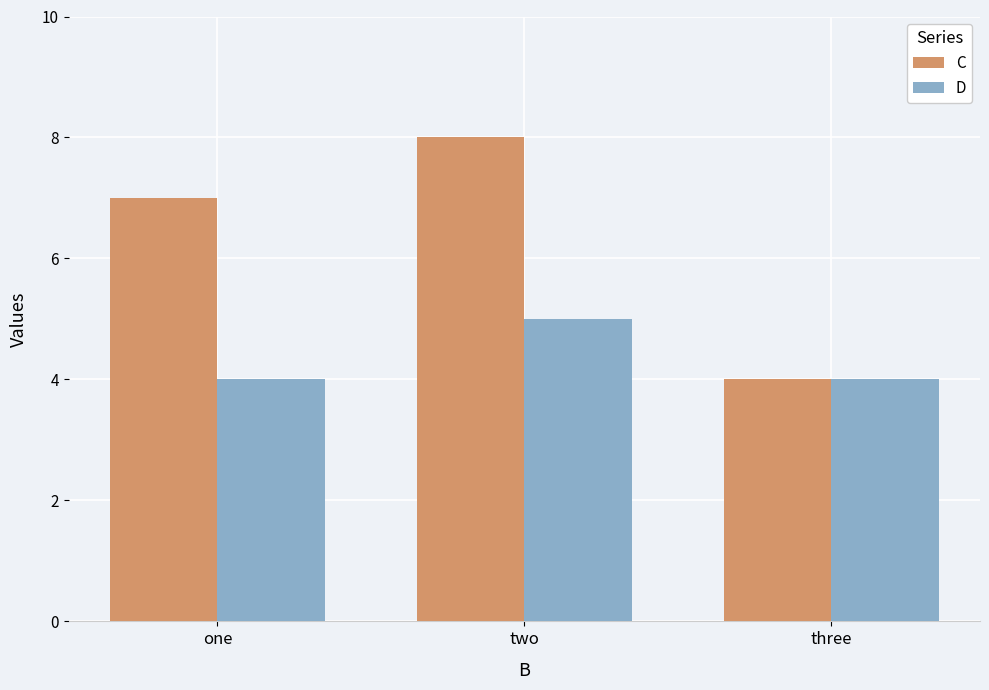

How many series are shown in this chart?

2